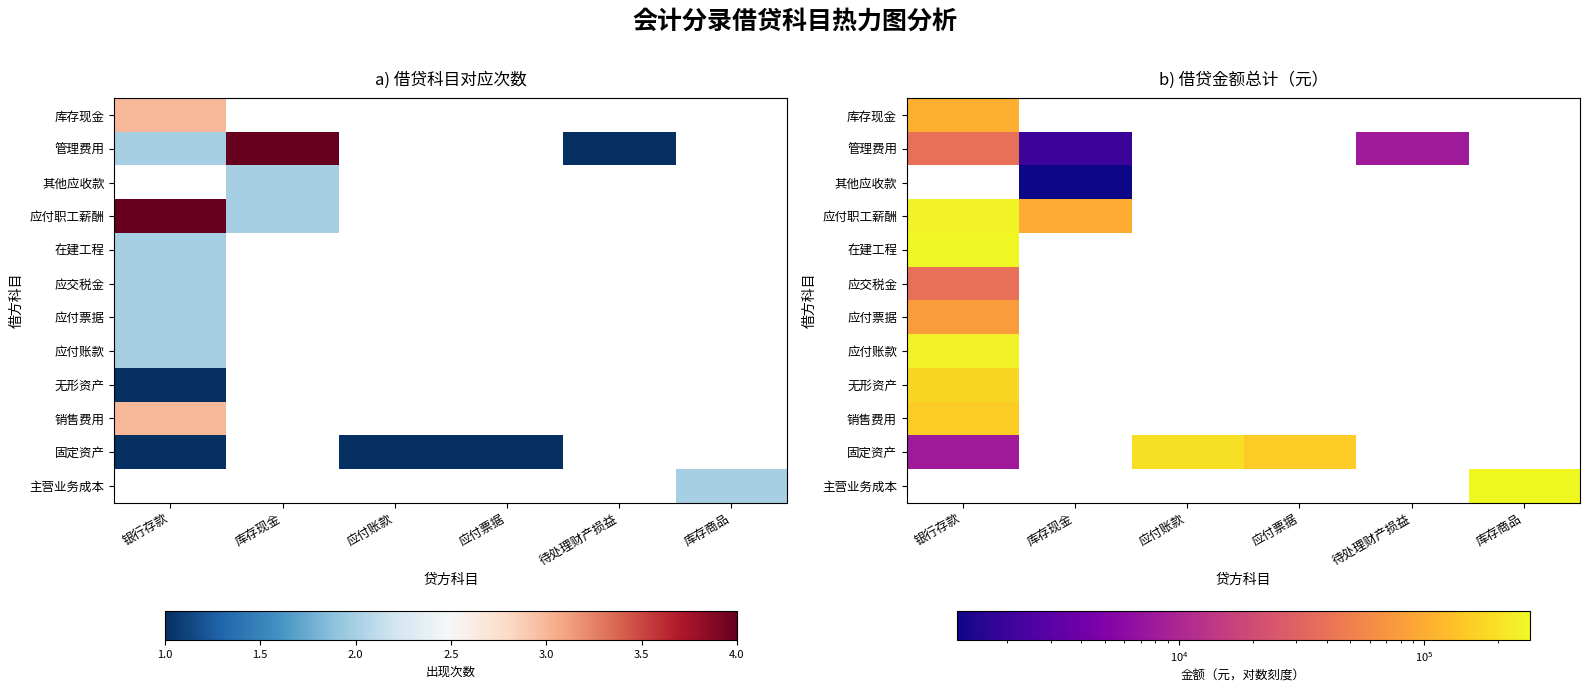

At which category does the chart reach its minimum across all series?

库存现金